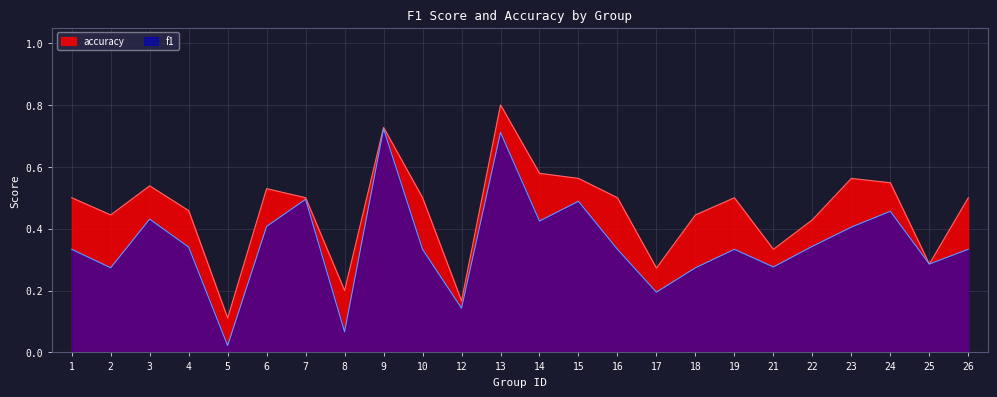

True or false: f1 and accuracy cross at least once.

False